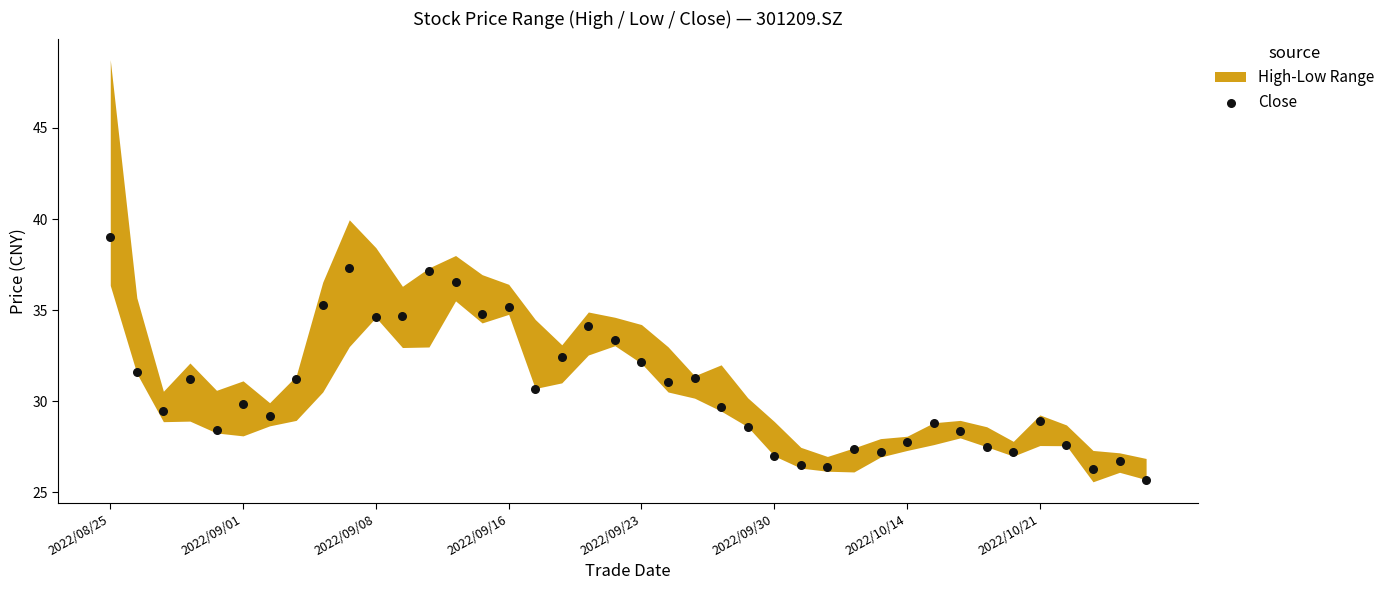

What is the range of Y values (max minus min)?

13.3